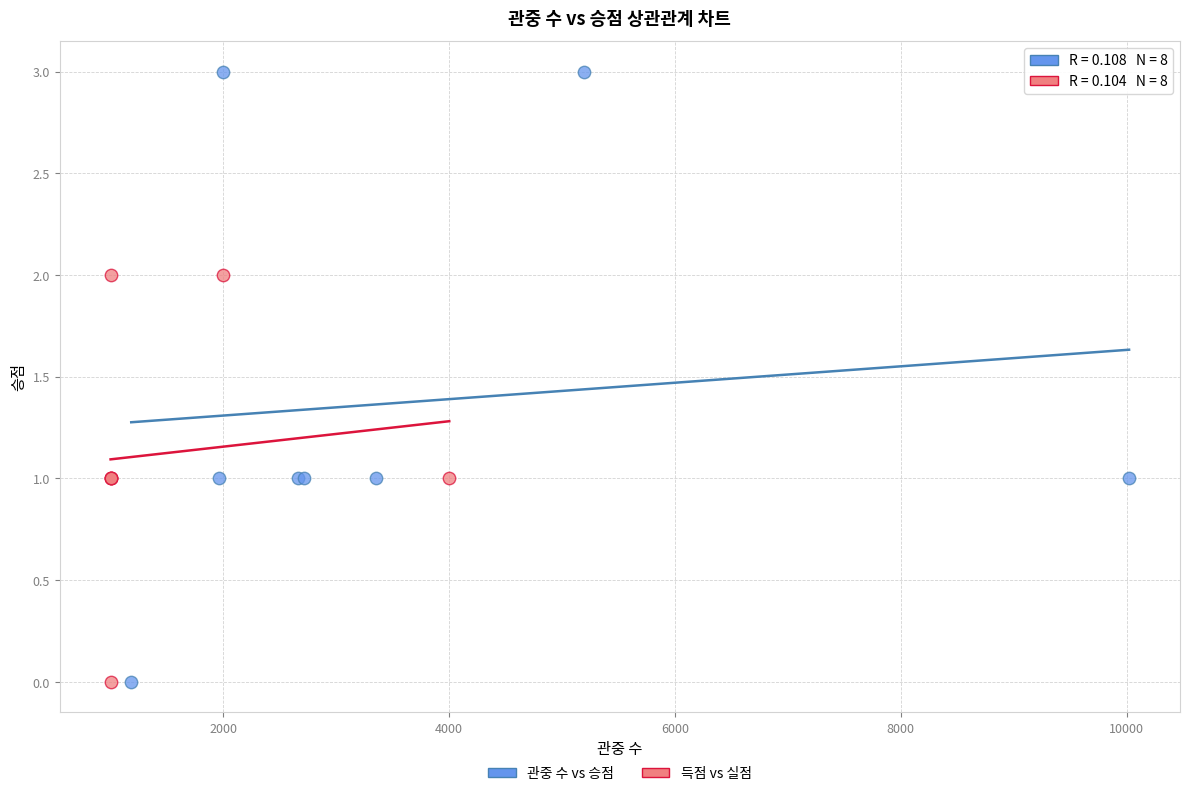

Which series contains the highest Y value?

관중 수 vs 승점